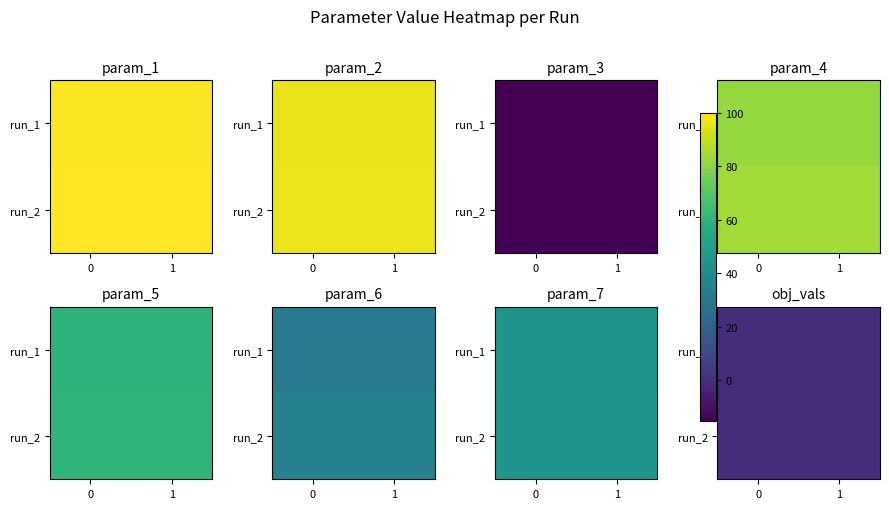

Is the value of run_1 at 0 greater than the value of run_2 at 0?

No